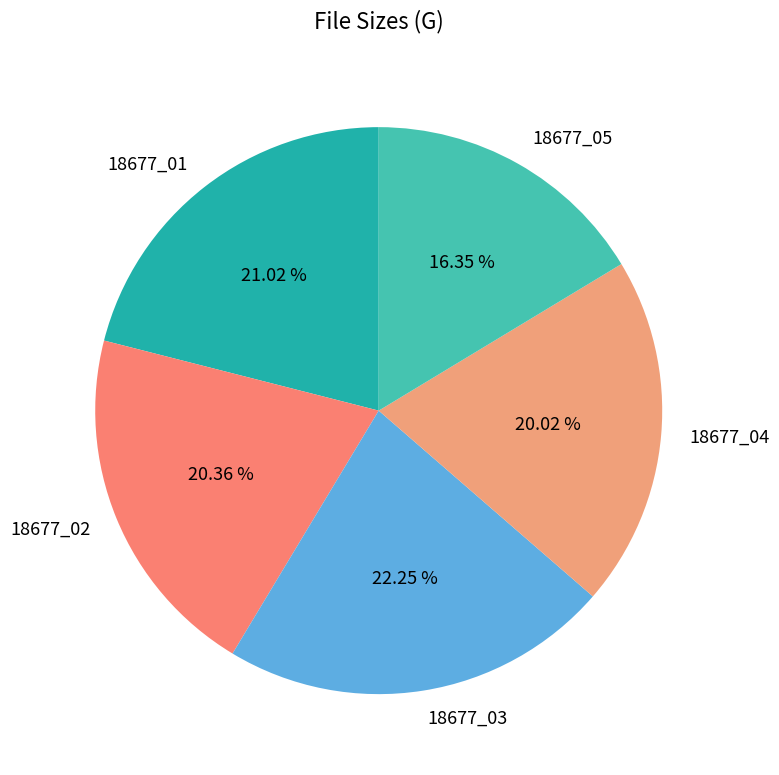

To the nearest percent, what is the difference between the largest and smallest slice percentages?

6%